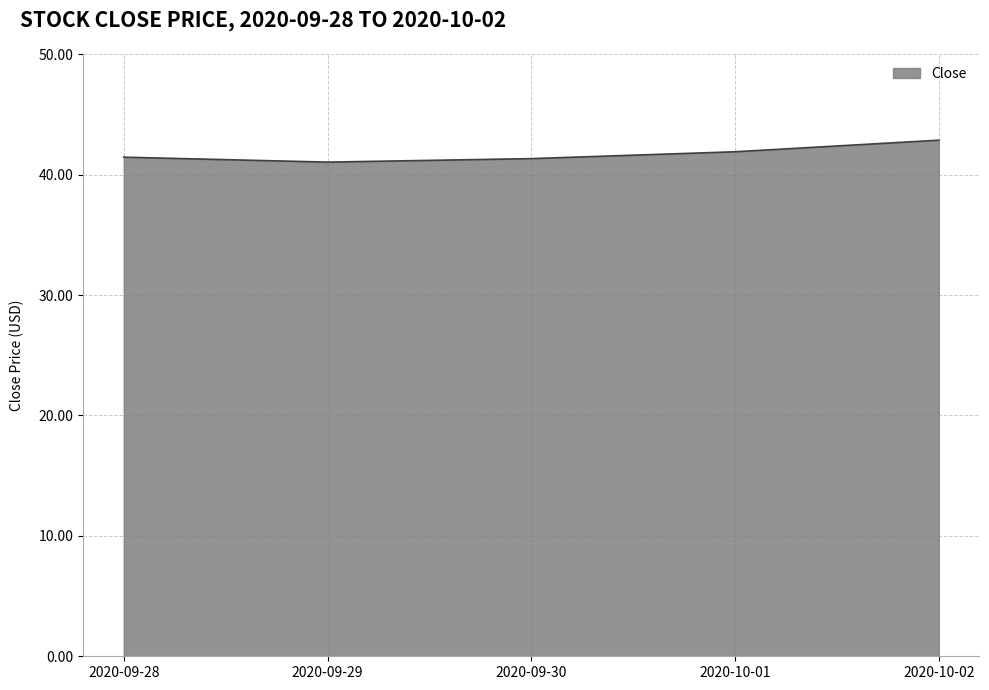

What position from the left is 2020-10-02?

5